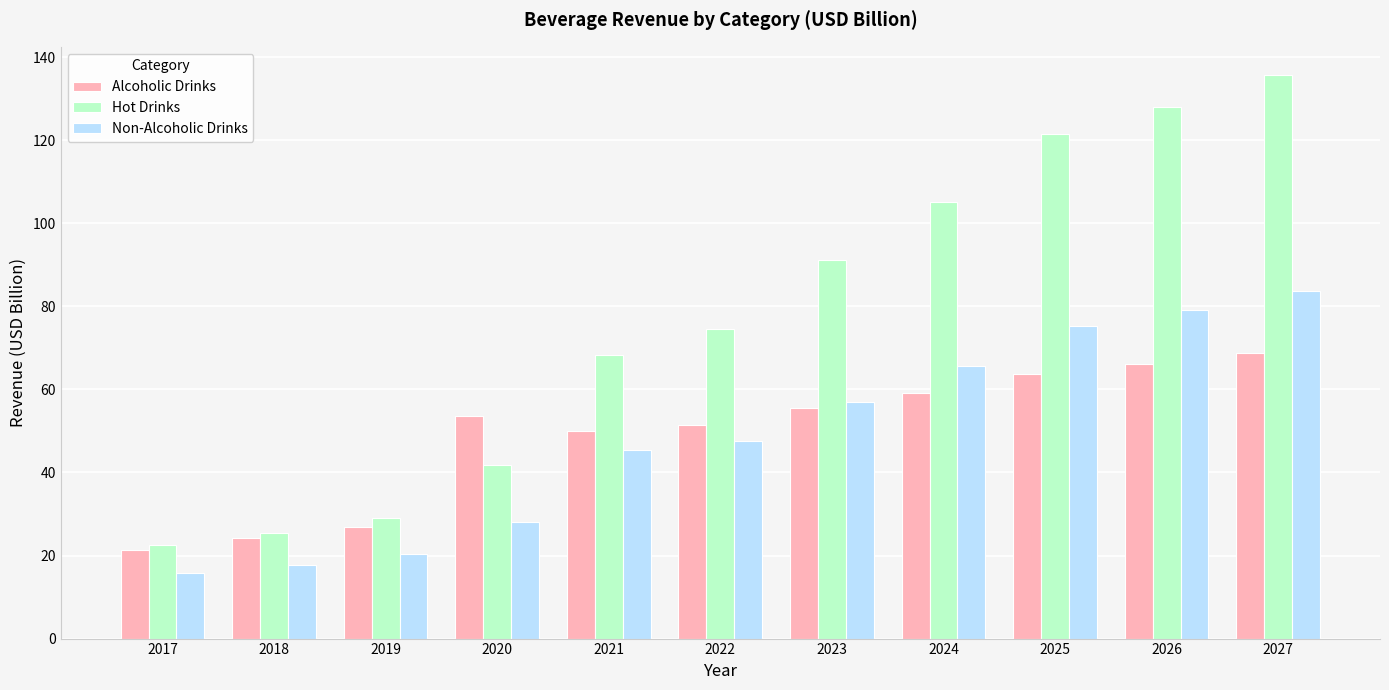

The value of Alcoholic Drinks at 2019 is 26.9. True or false?

True